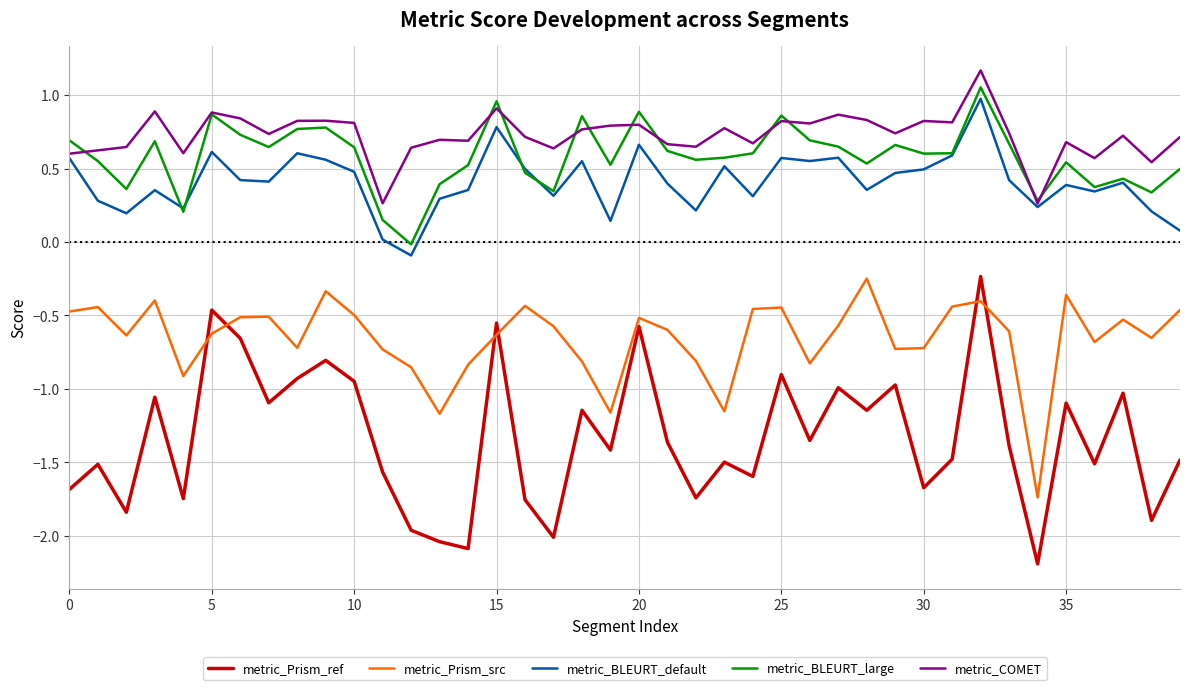

How many values in the metric_BLEURT_default series exceed 0?

39